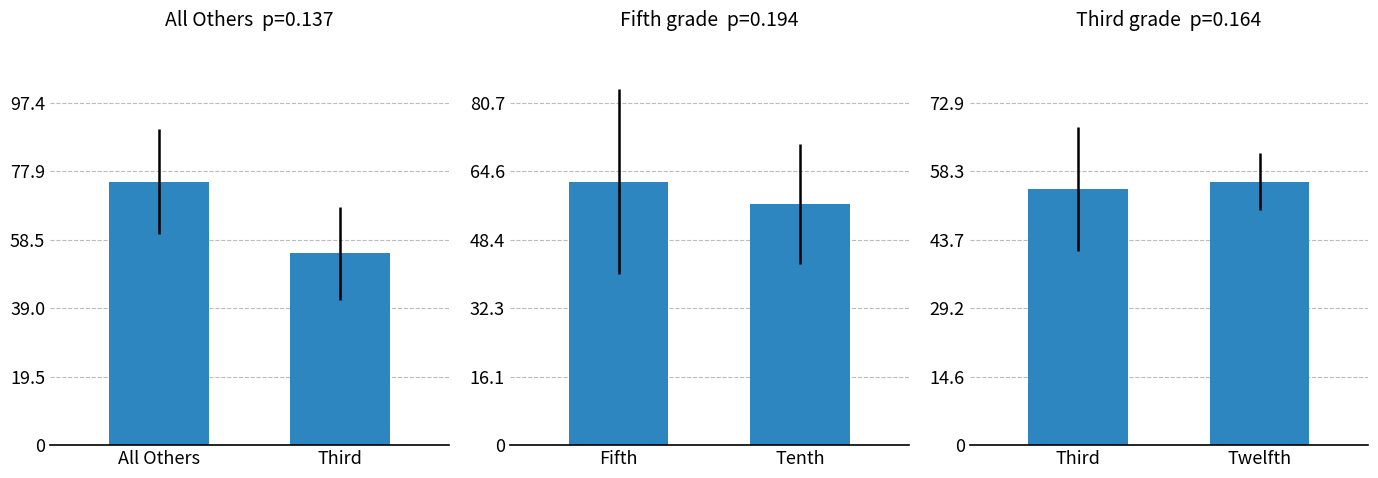

How many values in the All Others vs Third grade series are below 74?

1